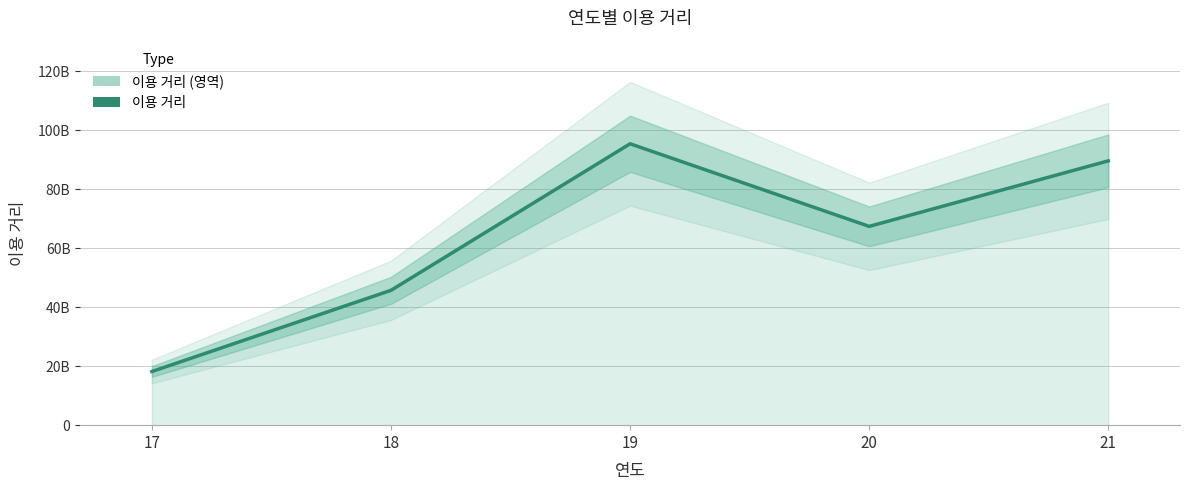

Where does the data first go above 67418803185?

19